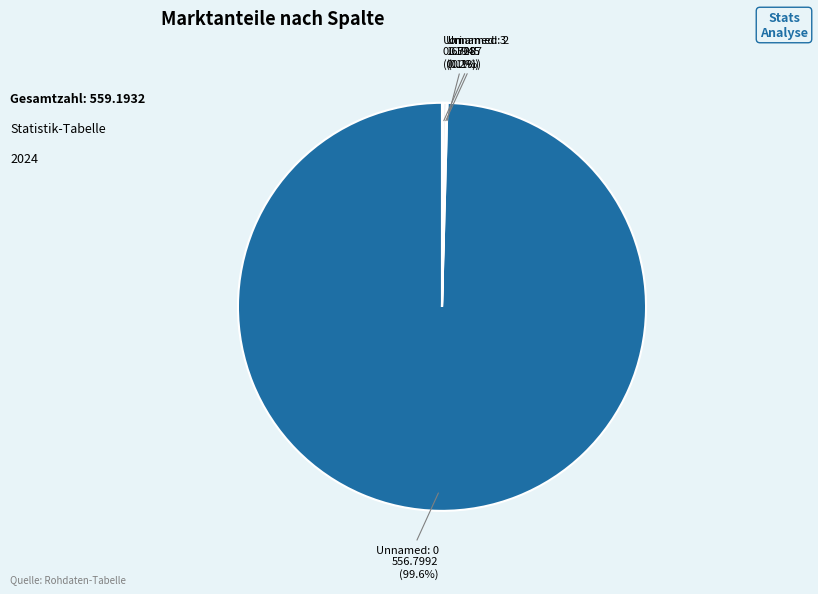

Is there any slice that represents more than half of the pie?

Yes